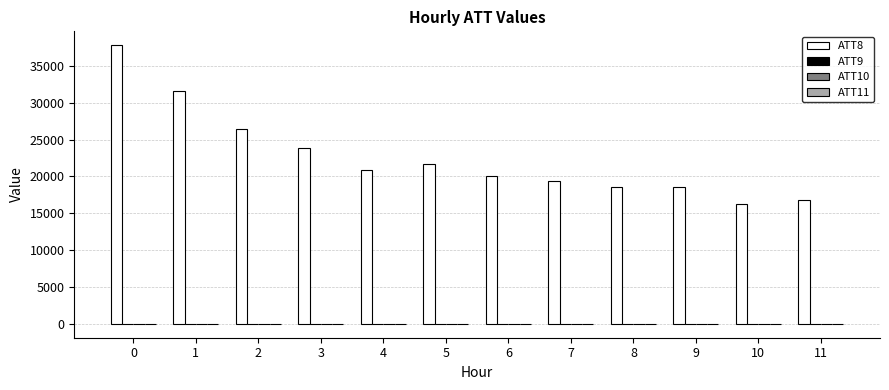

The ATT8 series shows 37800.0 at 0. True or false?

True